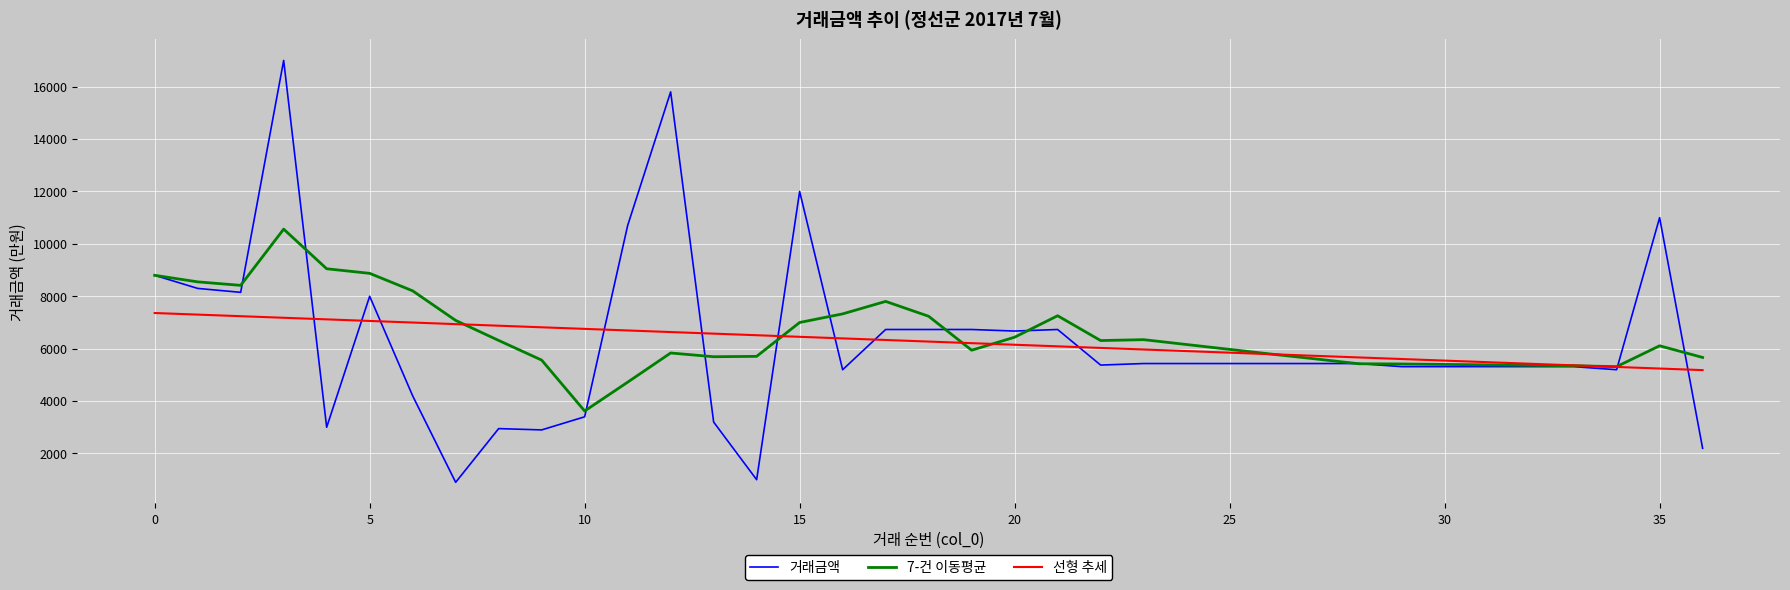

What is the minimum value for 선형 추세?

5181.7